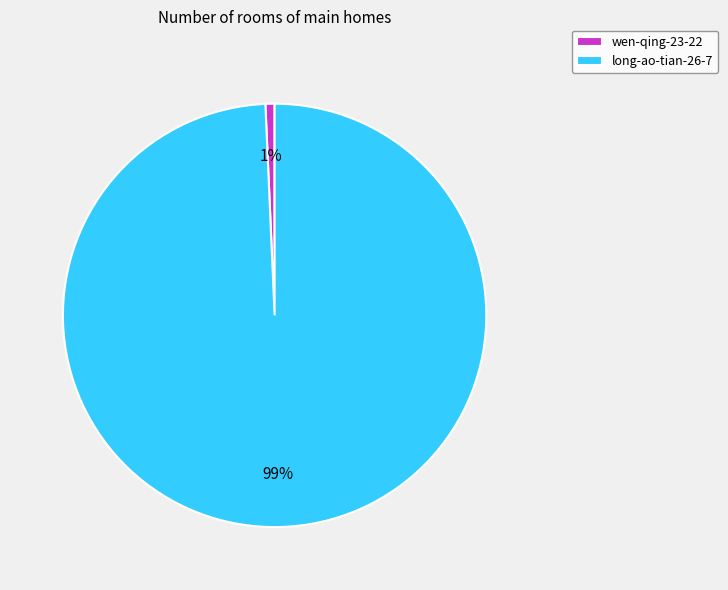

To the nearest percent, what is the average slice percentage?

50%